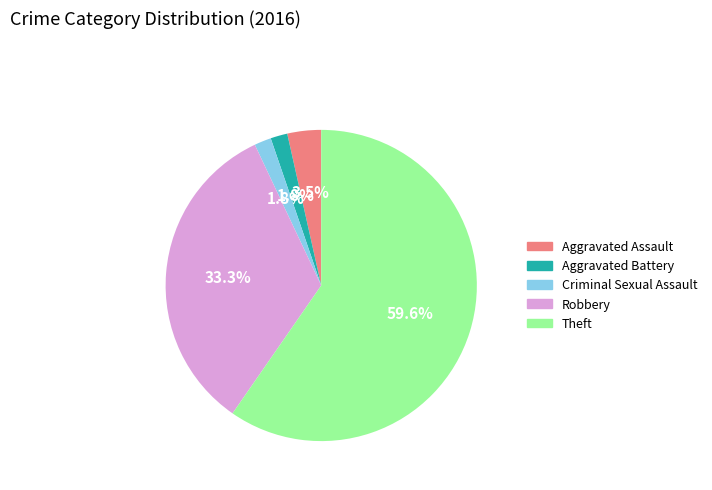

How many slices are in this pie chart?

5